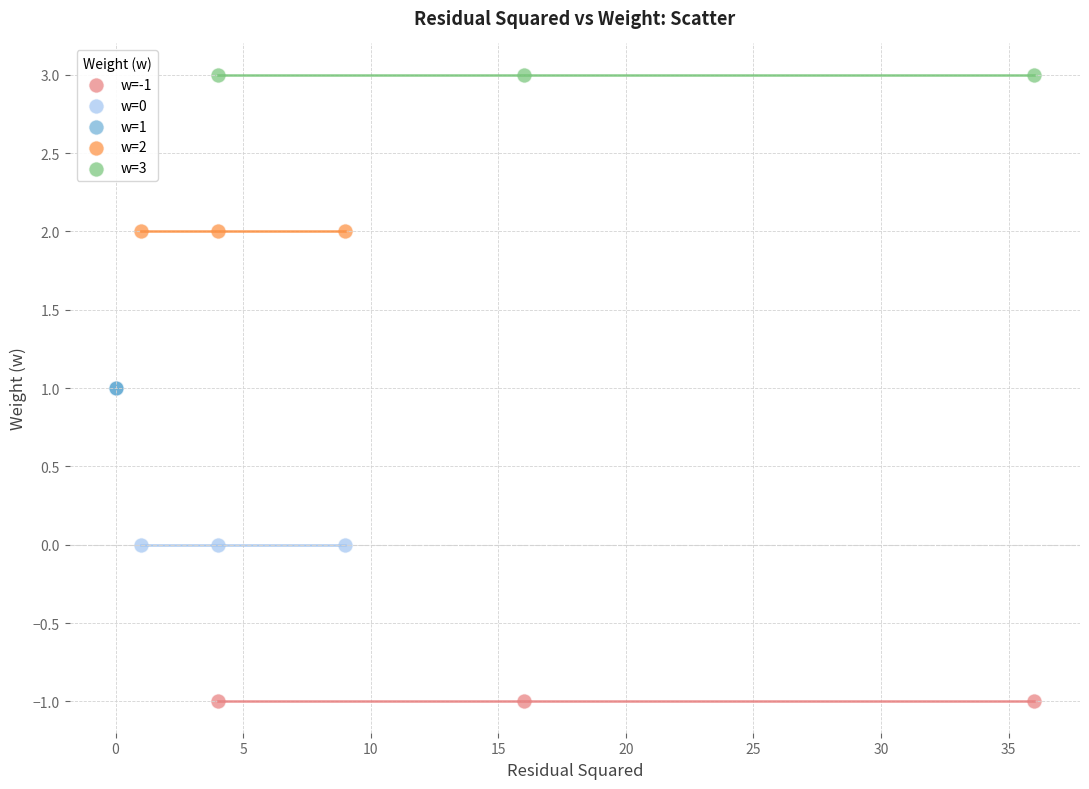

Which series contains the lowest Y value?

w=-1